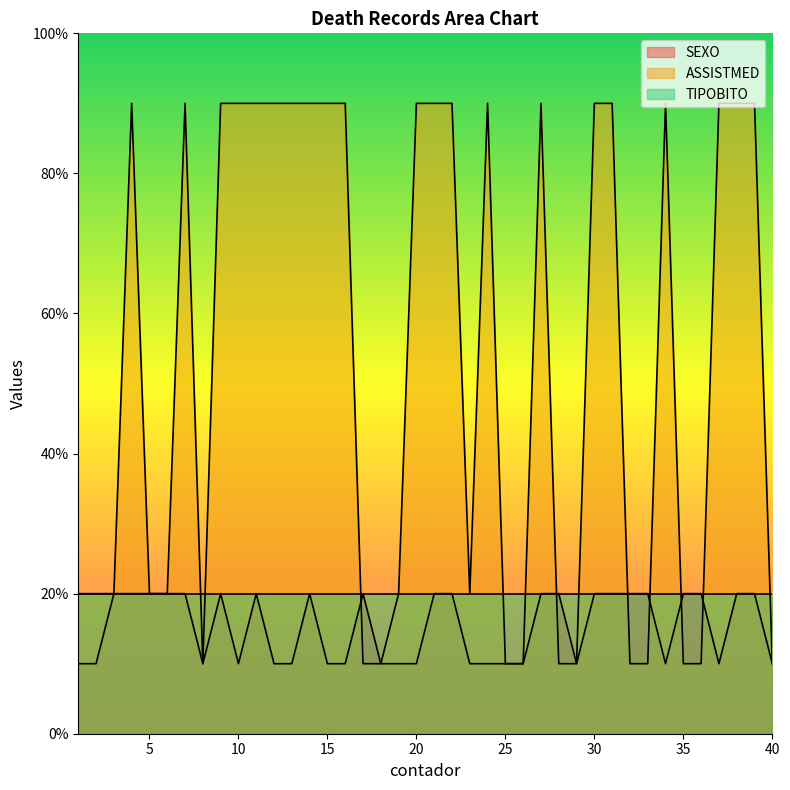

What is the value of the ASSISTMED point at the 29th from the left?

1